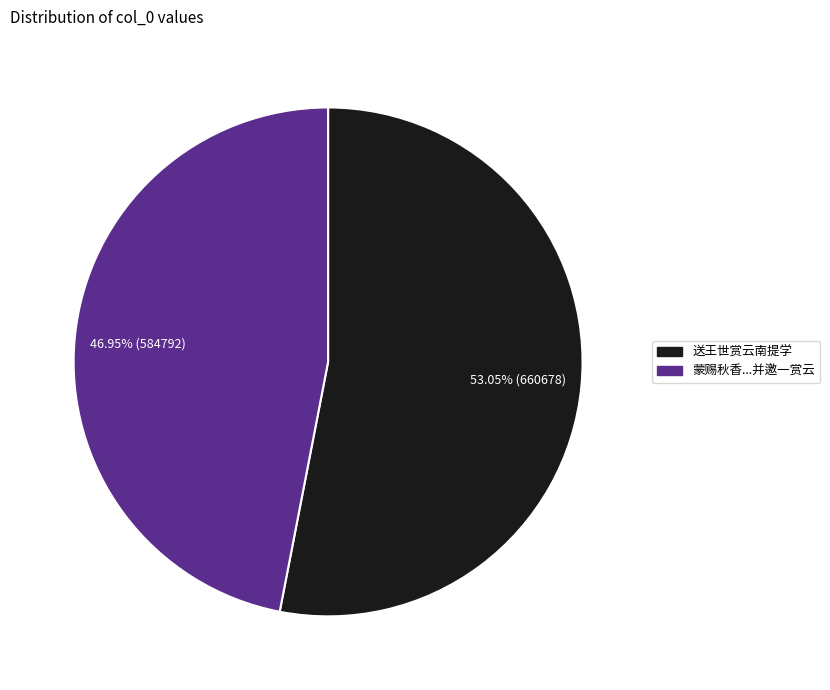

What is the largest slice in the pie chart?

送王世赏云南提学